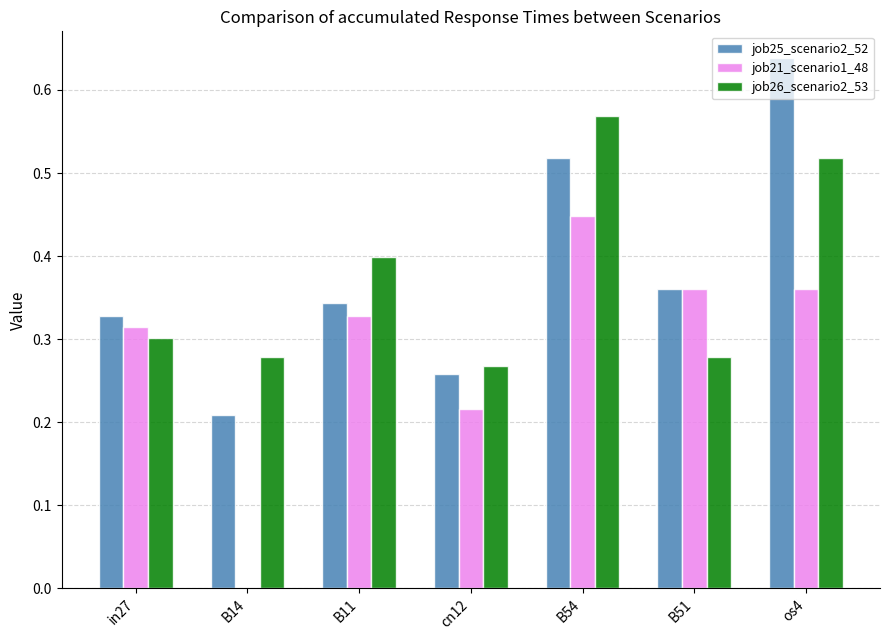

Between in27 and B54, which series saw the biggest shift?

job26_scenario2_53